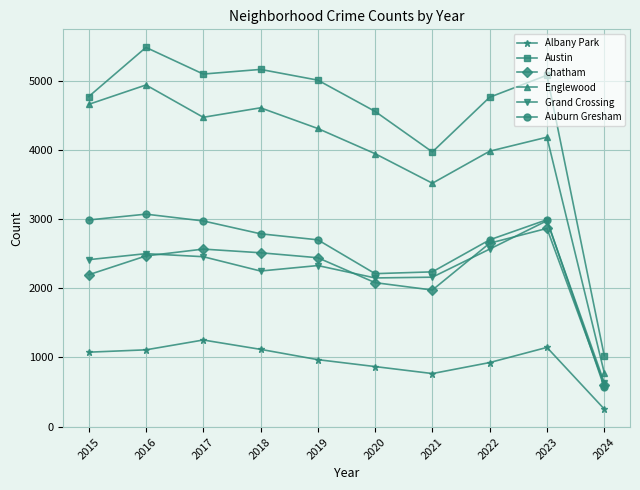

What is the average value of the Chatham series?

2236